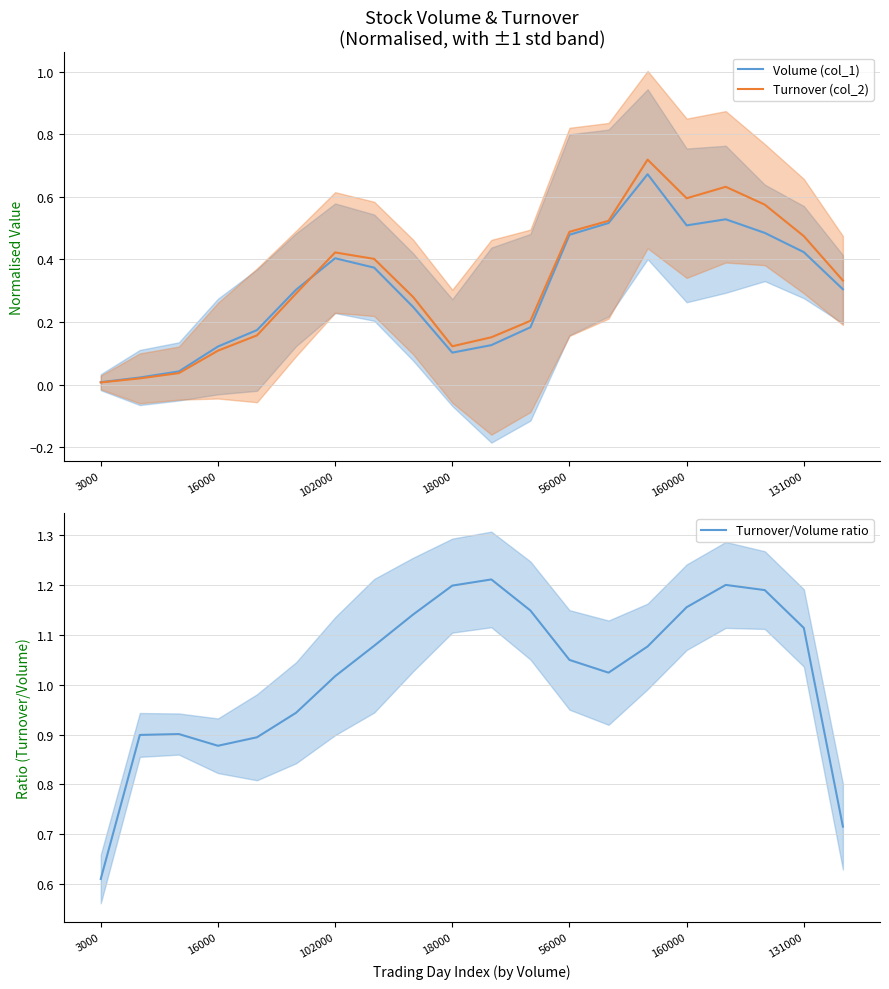

Read the Turnover (col_2) value at 10.

0.2